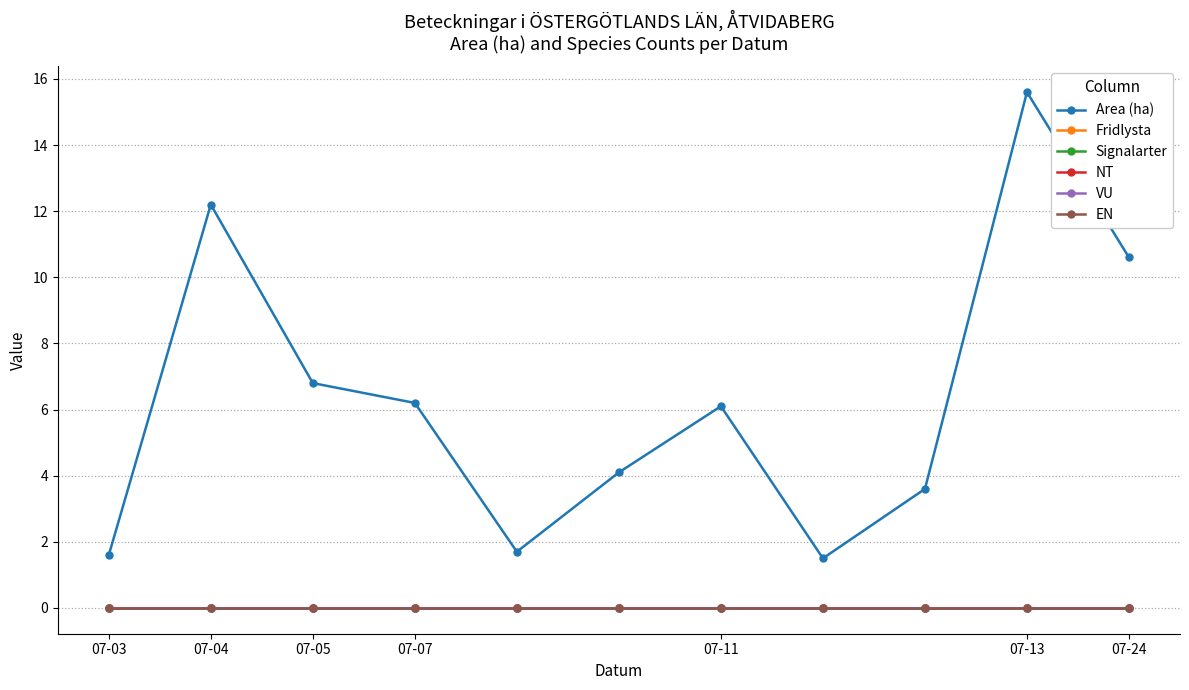

Does the chart have visible grid lines?

Yes